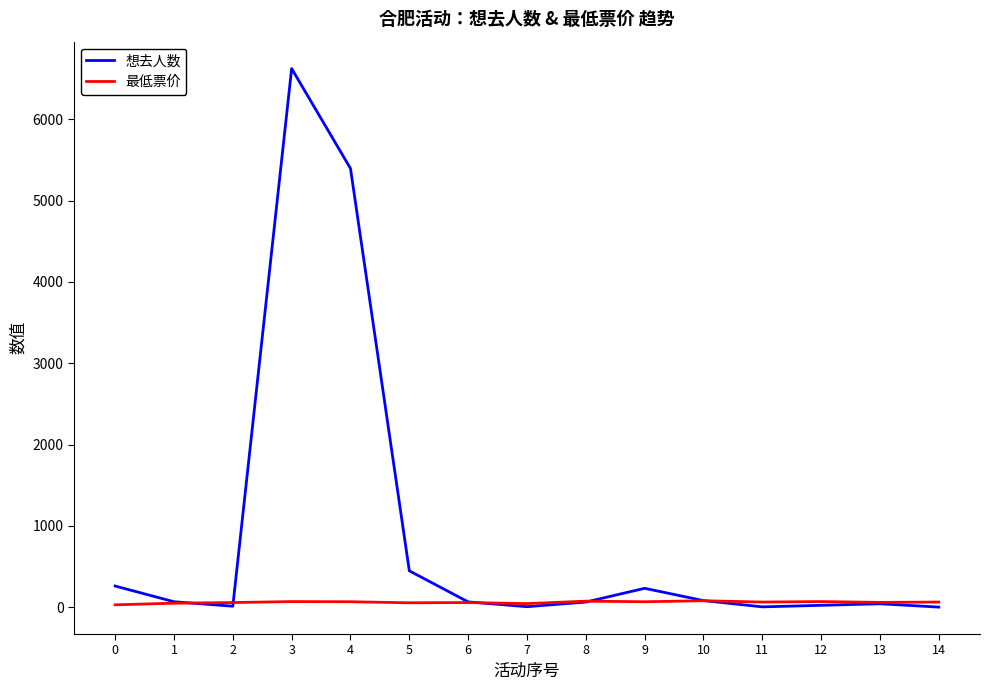

At which category is the sum across all series the highest?

3